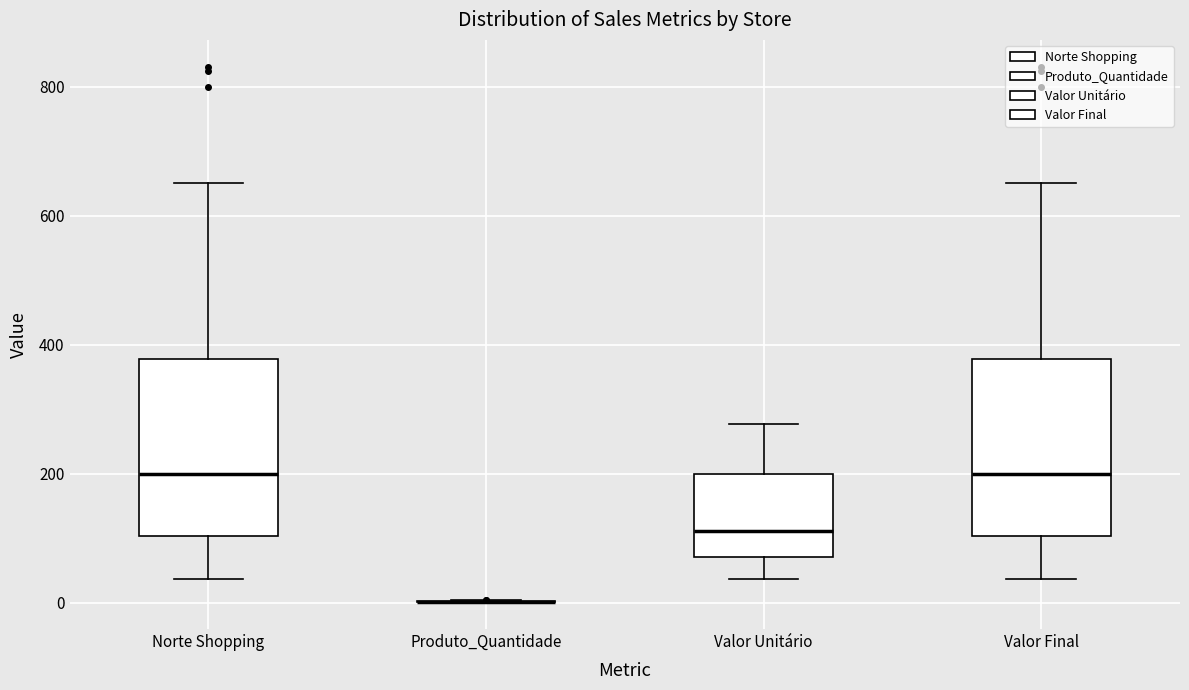

Where is the lower edge of the box for Valor Final on the y-axis? The values are not printed on the chart, so give them approximately, as read against the axis.

100